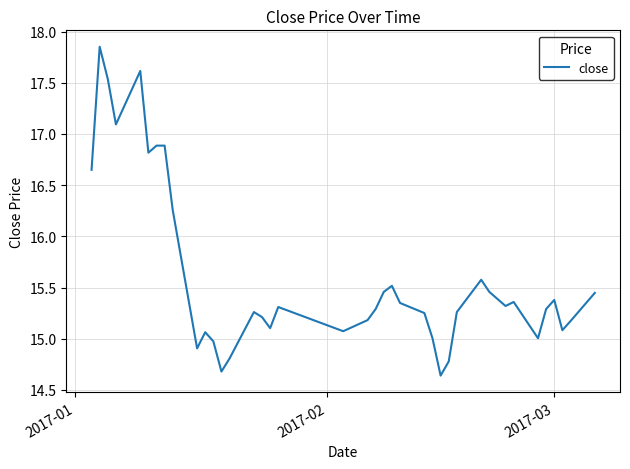

How many lines are shown in the chart?

1